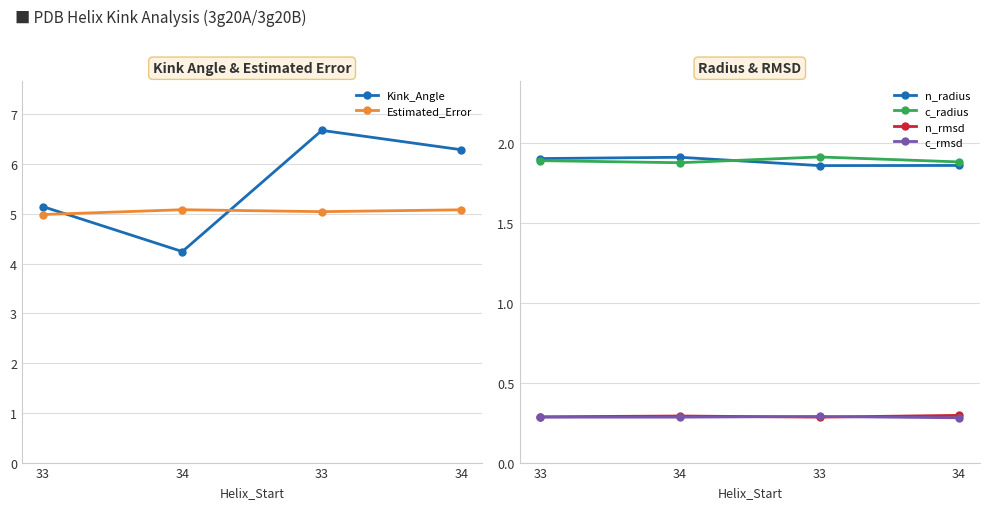

At how many categories does at least one series exceed 5?

4